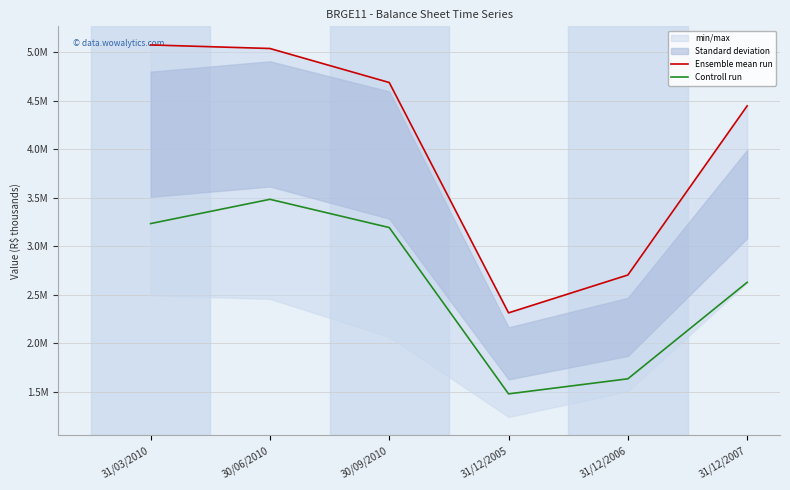

What is the difference between the highest and lowest values at 31/03/2010?

1839179.0